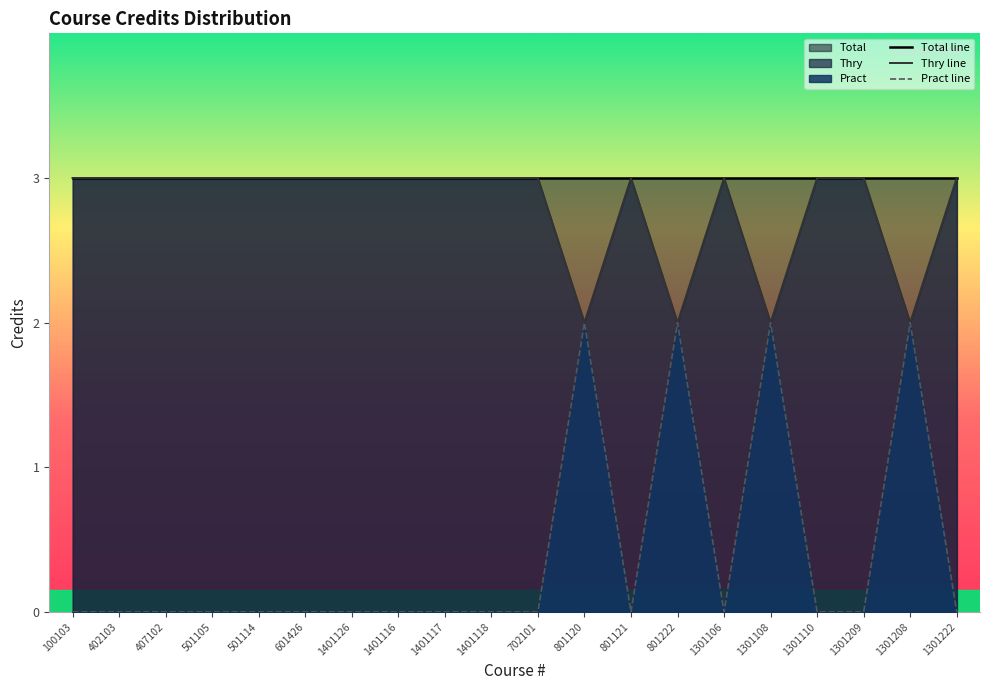

True or false: Total line has more than 0 interior local peaks.

False